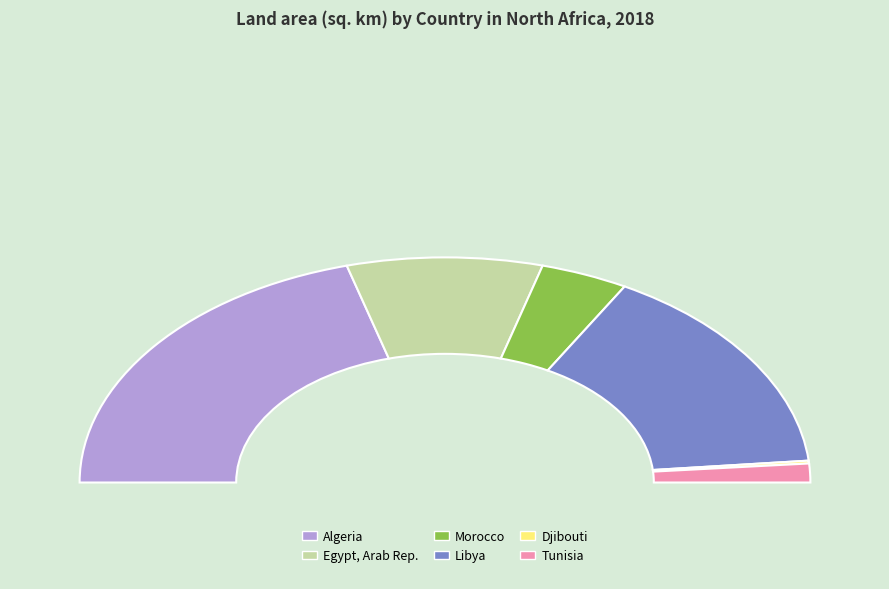

What is the smallest slice in the pie chart?

Djibouti